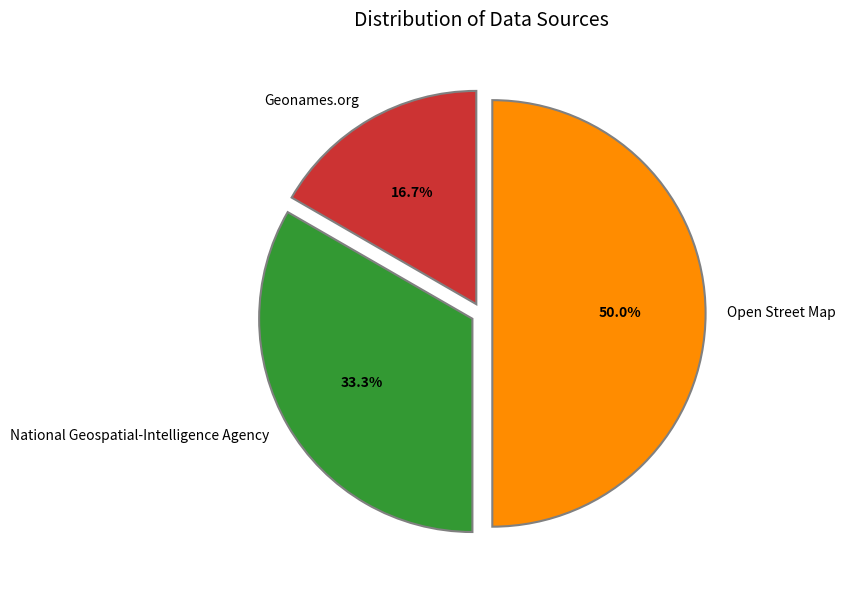

The Geonames.org slice represents 29% of the pie. True or false?

False